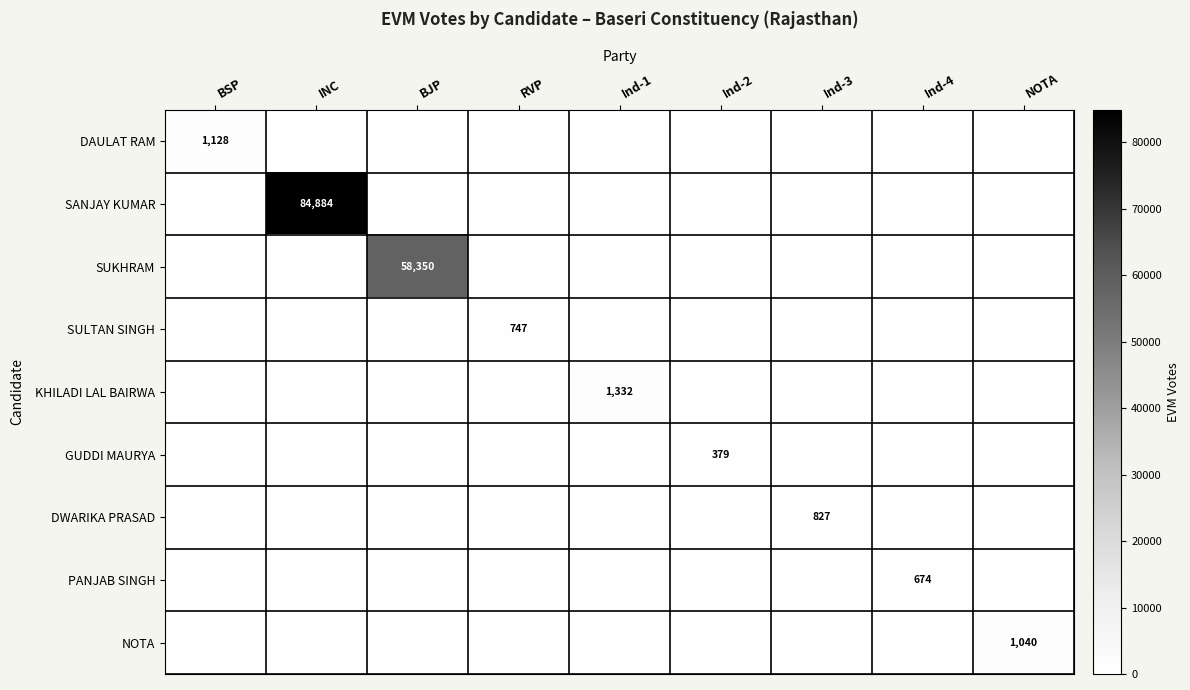

At how many categories does at least one series exceed 68430?

1